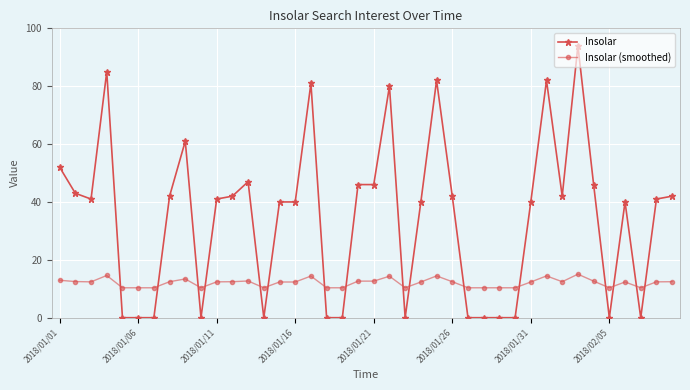

What is the difference between the maximum and second lowest values in the Insolar (smoothed) series?

4.7